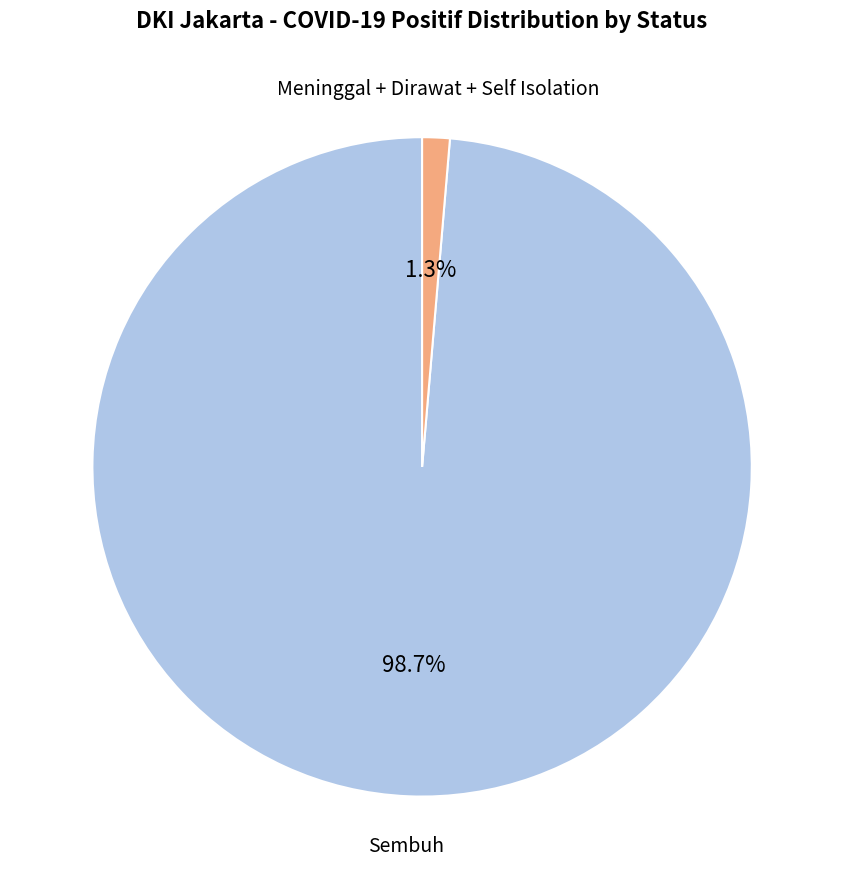

Does any single category account for the majority?

Yes